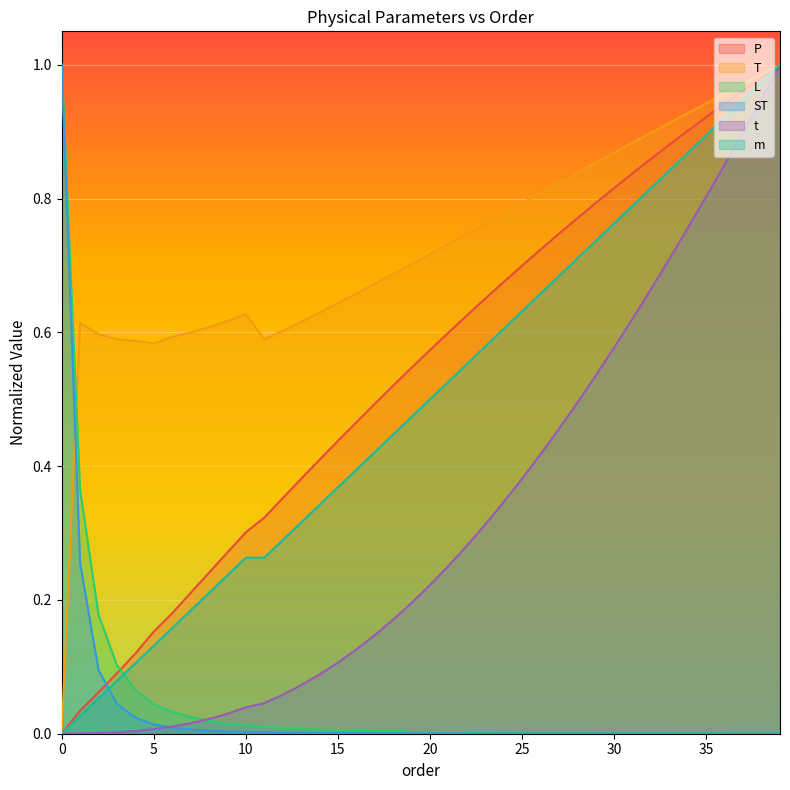

Reading left to right, extract all data points from this chart.

P: 0=0.0	1=0.0	2=0.1	3=0.1	4=0.1	5=0.2	6=0.2	7=0.2	8=0.2	9=0.3	10=0.3	11=0.3	12=0.4	13=0.4	14=0.4	15=0.4	16=0.5	17=0.5	18=0.5	19=0.5	20=0.6	21=0.6	22=0.6	23=0.7	24=0.7	25=0.7	26=0.7	27=0.7	28=0.8	29=0.8	30=0.8	31=0.8	32=0.9	33=0.9	34=0.9	35=0.9	36=0.9	37=1.0	38=1.0	39=1.0
T: 0=0.0	1=0.6	2=0.6	3=0.6	4=0.6	5=0.6	6=0.6	7=0.6	8=0.6	9=0.6	10=0.6	11=0.6	12=0.6	13=0.6	14=0.6	15=0.6	16=0.7	17=0.7	18=0.7	19=0.7	20=0.7	21=0.7	22=0.7	23=0.8	24=0.8	25=0.8	26=0.8	27=0.8	28=0.8	29=0.9	30=0.9	31=0.9	32=0.9	33=0.9	34=0.9	35=0.9	36=1.0	37=1.0	38=1.0	39=1.0
L: 0=1.0	1=0.4	2=0.2	3=0.1	4=0.1	5=0.0	6=0.0	7=0.0	8=0.0	9=0.0	10=0.0	11=0.0	12=0.0	13=0.0	14=0.0	15=0.0	16=0.0	17=0.0	18=0.0	19=0.0	20=0.0	21=0.0	22=0.0	23=0.0	24=0.0	25=0.0	26=0.0	27=0.0	28=0.0	29=0.0	30=0.0	31=0.0	32=0.0	33=0.0	34=0.0	35=0.0	36=0.0	37=0.0	38=0.0	39=0.0
ST: 0=1.0	1=0.3	2=0.1	3=0.0	4=0.0	5=0.0	6=0.0	7=0.0	8=0.0	9=0.0	10=0.0	11=0.0	12=0.0	13=0.0	14=0.0	15=0.0	16=0.0	17=0.0	18=0.0	19=0.0	20=0.0	21=0.0	22=0.0	23=0.0	24=0.0	25=0.0	26=0.0	27=0.0	28=0.0	29=0.0	30=0.0	31=0.0	32=0.0	33=0.0	34=0.0	35=0.0	36=0.0	37=0.0	38=0.0	39=0.0
t: 0=0.0	1=0.0	2=0.0	3=0.0	4=0.0	5=0.0	6=0.0	7=0.0	8=0.0	9=0.0	10=0.0	11=0.0	12=0.1	13=0.1	14=0.1	15=0.1	16=0.1	17=0.1	18=0.2	19=0.2	20=0.2	21=0.3	22=0.3	23=0.3	24=0.3	25=0.4	26=0.4	27=0.5	28=0.5	29=0.5	30=0.6	31=0.6	32=0.7	33=0.7	34=0.8	35=0.8	36=0.9	37=0.9	38=0.9	39=1.0
m: 0=0.0	1=0.0	2=0.1	3=0.1	4=0.1	5=0.1	6=0.2	7=0.2	8=0.2	9=0.2	10=0.3	11=0.3	12=0.3	13=0.3	14=0.3	15=0.4	16=0.4	17=0.4	18=0.4	19=0.5	20=0.5	21=0.5	22=0.6	23=0.6	24=0.6	25=0.6	26=0.7	27=0.7	28=0.7	29=0.7	30=0.8	31=0.8	32=0.8	33=0.8	34=0.9	35=0.9	36=0.9	37=0.9	38=1.0	39=1.0